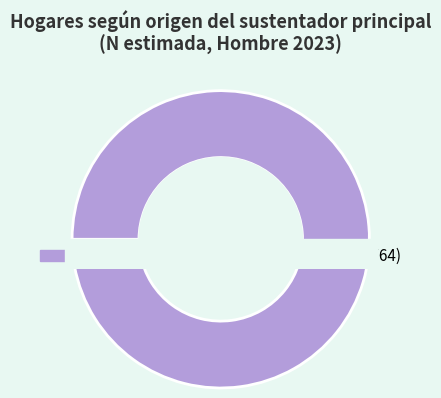

Rank the categories by value from lowest to highest.

Extranjero, España